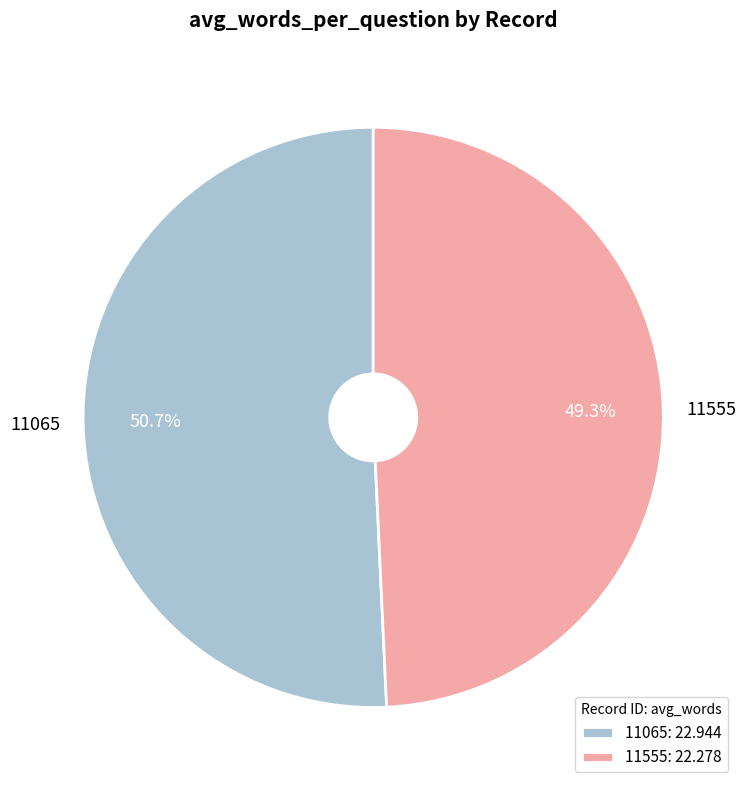

Which slice is the smallest?

11555